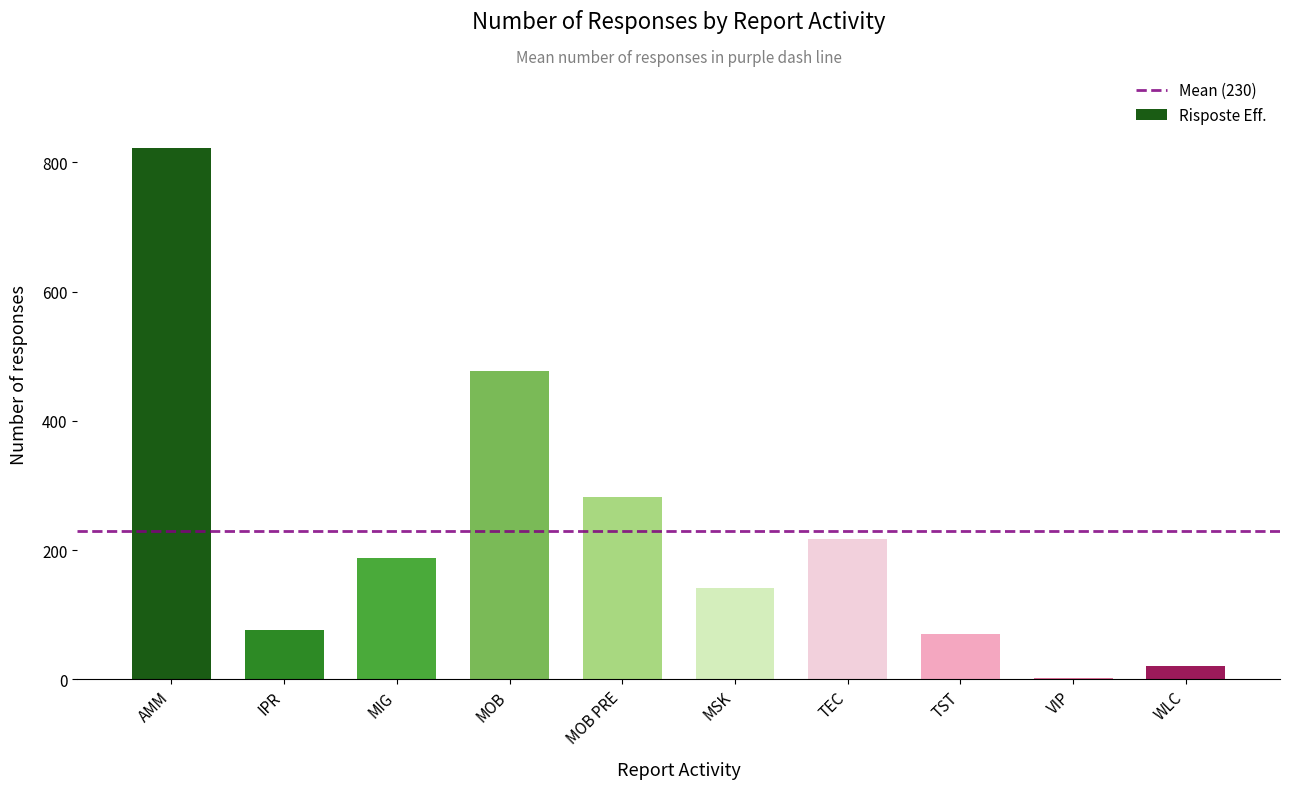

Which category has the highest value across all series?

AMM